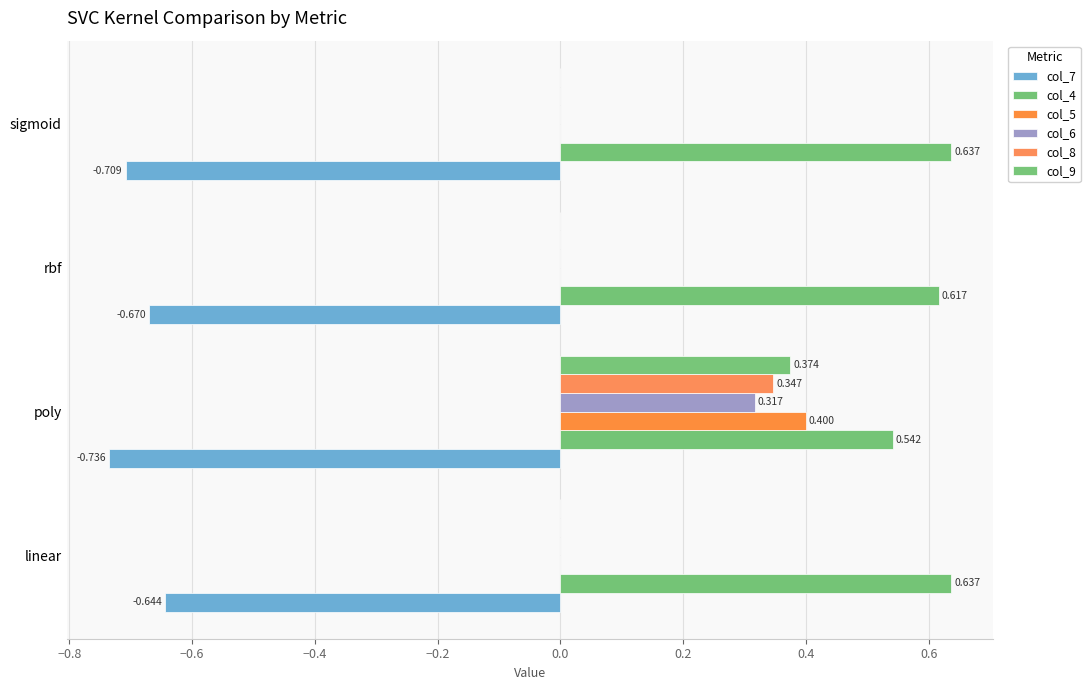

List the series in order of their peak value, highest first.

col_4, col_5, col_9, col_8, col_6, col_7